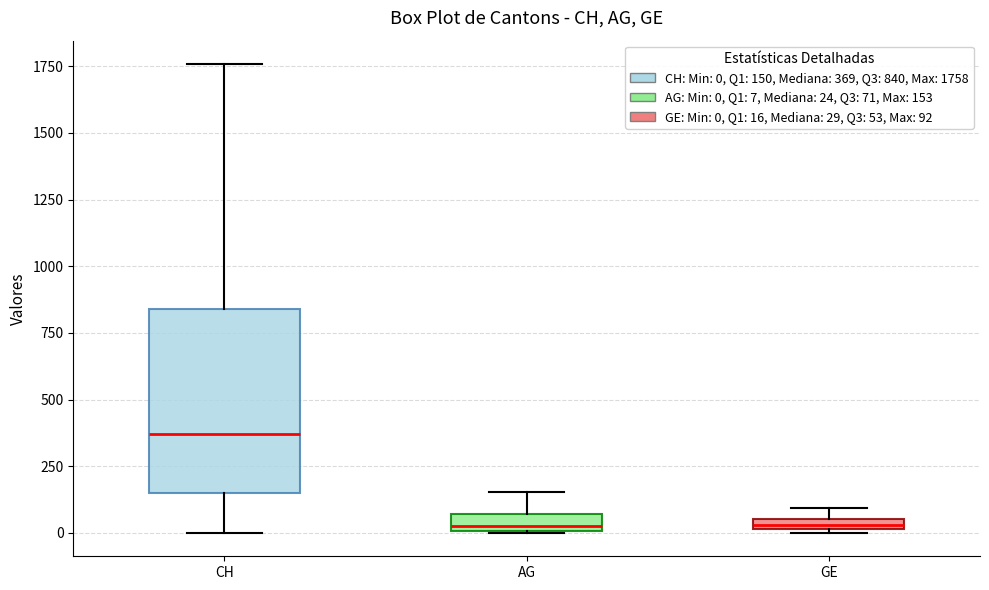

Which box's median line is the highest?

CH